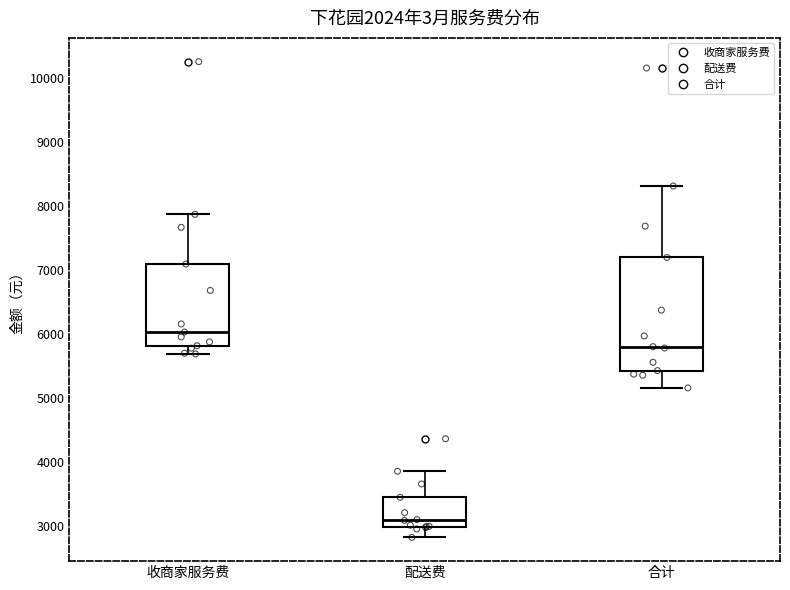

Reading left to right, transcribe this box plot: for each box, give where its median line is, the range the box spans, and where its two whiskers end, as read against the y-axis. The values are not printed on the chart, so give them approximately, as read against the axis.

收商家服务费: median 6000, box 5800 to 7100, whiskers 5700 to 7900
配送费: median 3100, box 3000 to 3400, whiskers 2800 to 3900
合计: median 5800, box 5400 to 7200, whiskers 5200 to 8300